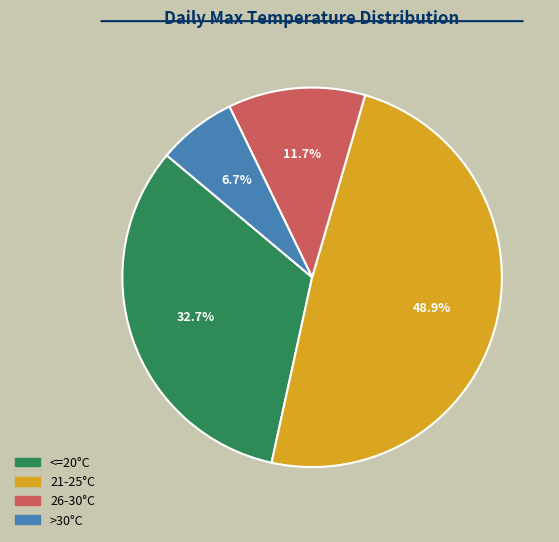

Is there a majority slice in this chart?

No